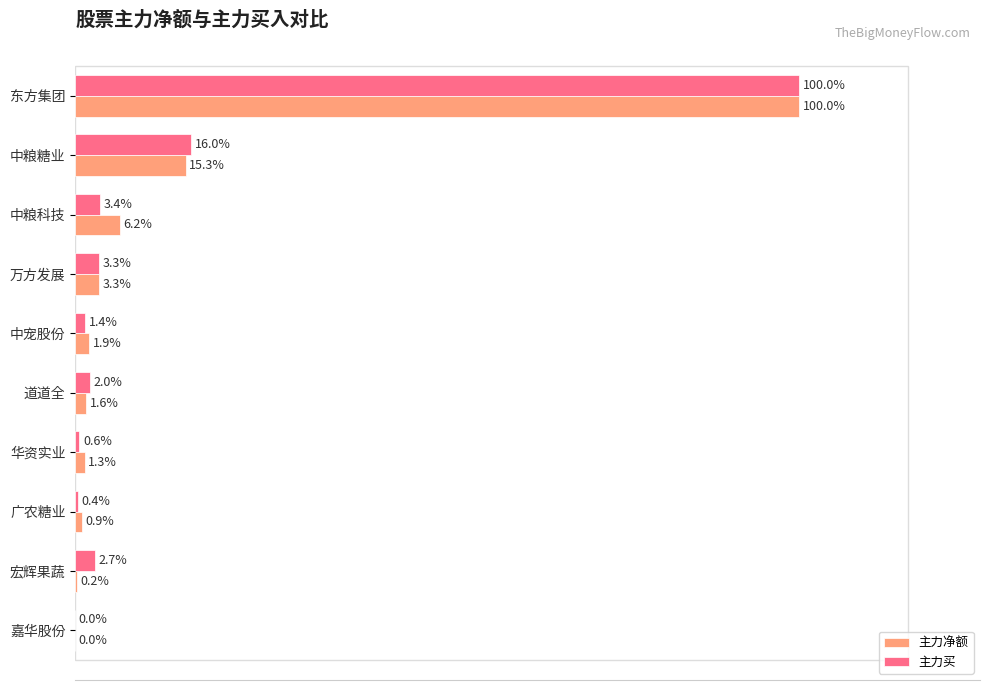

Which label corresponds to the largest value in the chart?

东方集团